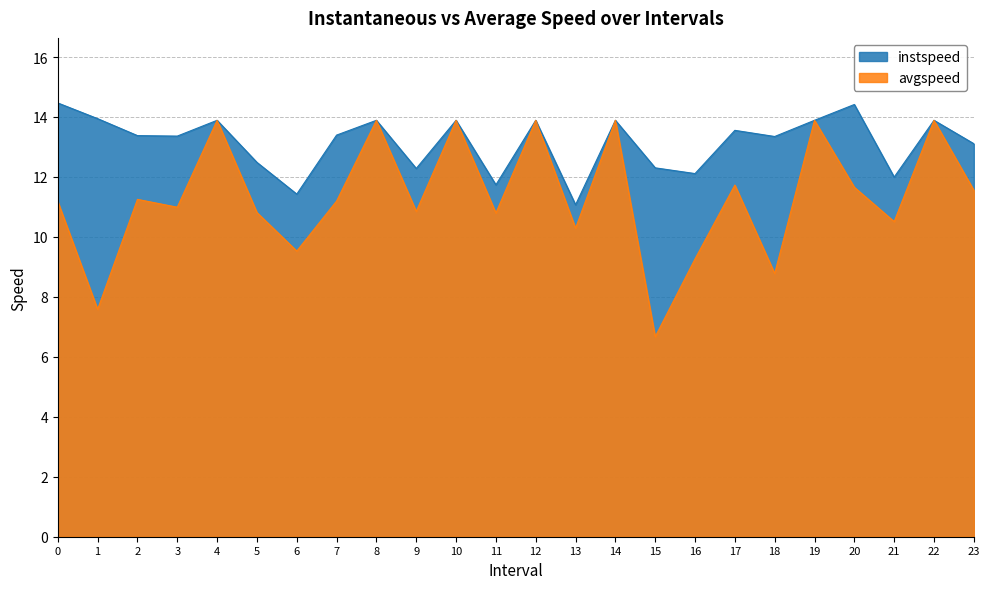

How many values in the avgspeed series are below 11?

11